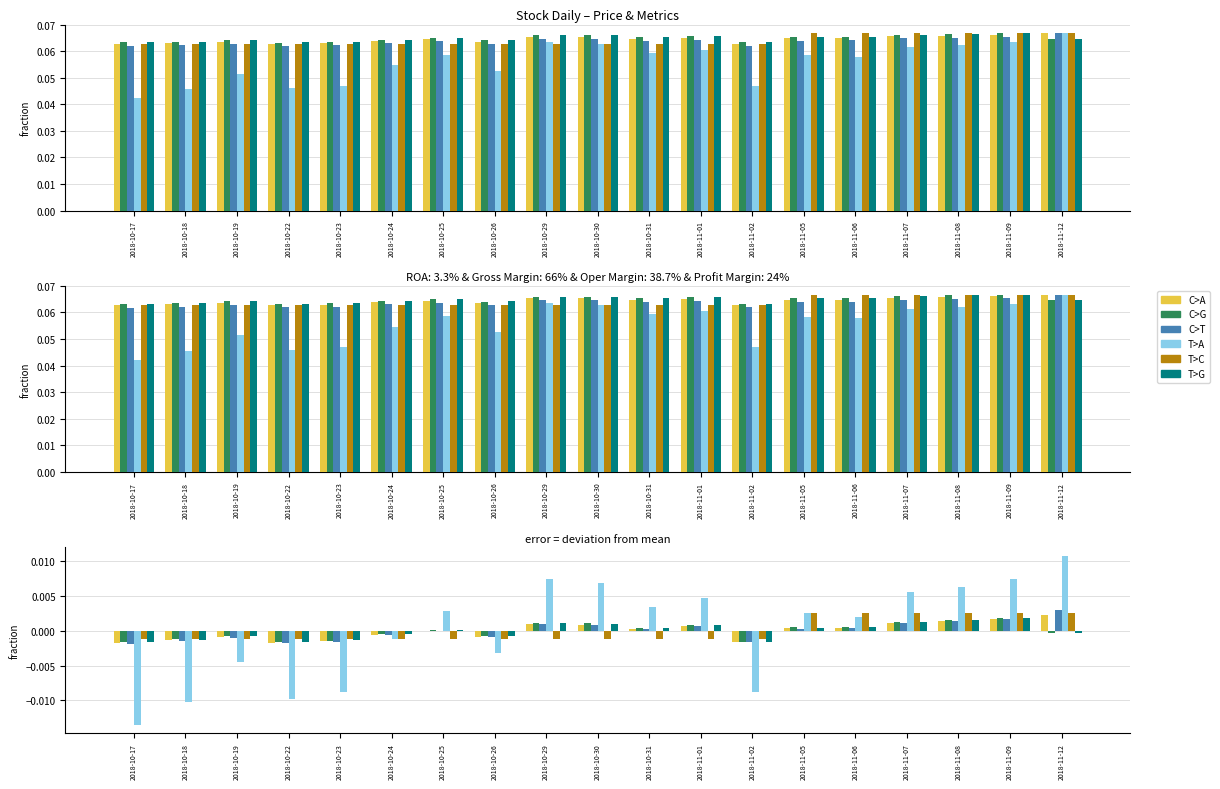

How many data points in C>T are less than 0?

8